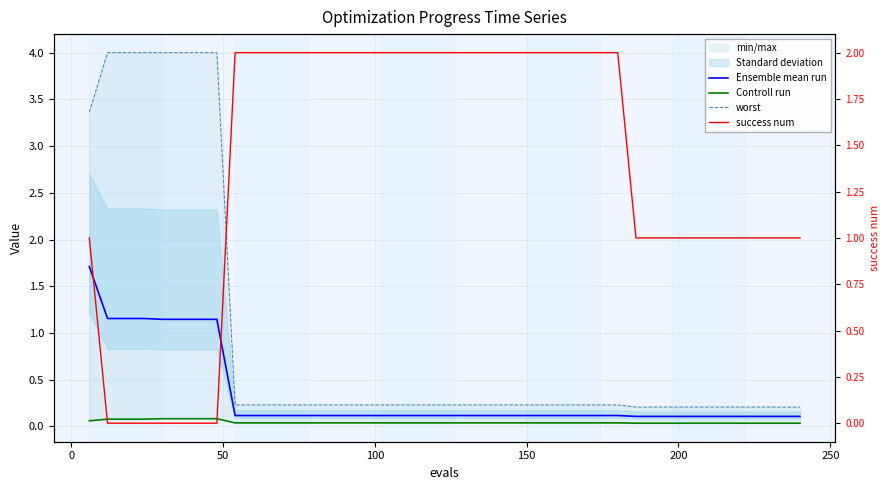

What are all the series names shown in the legend?

Ensemble mean run, Controll run, worst, success num